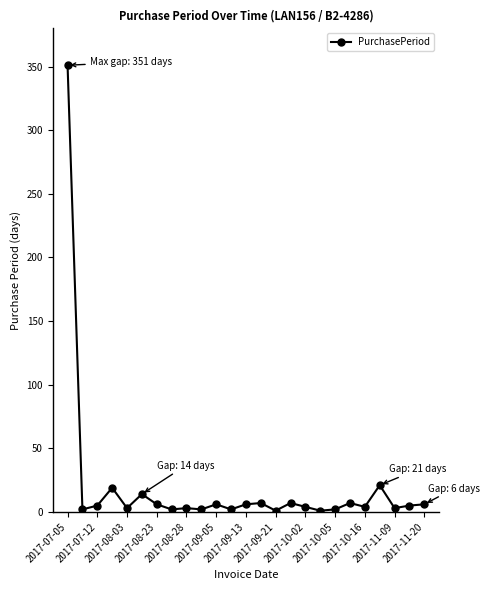

True or false: the data has more than 2 interior local peaks.

True